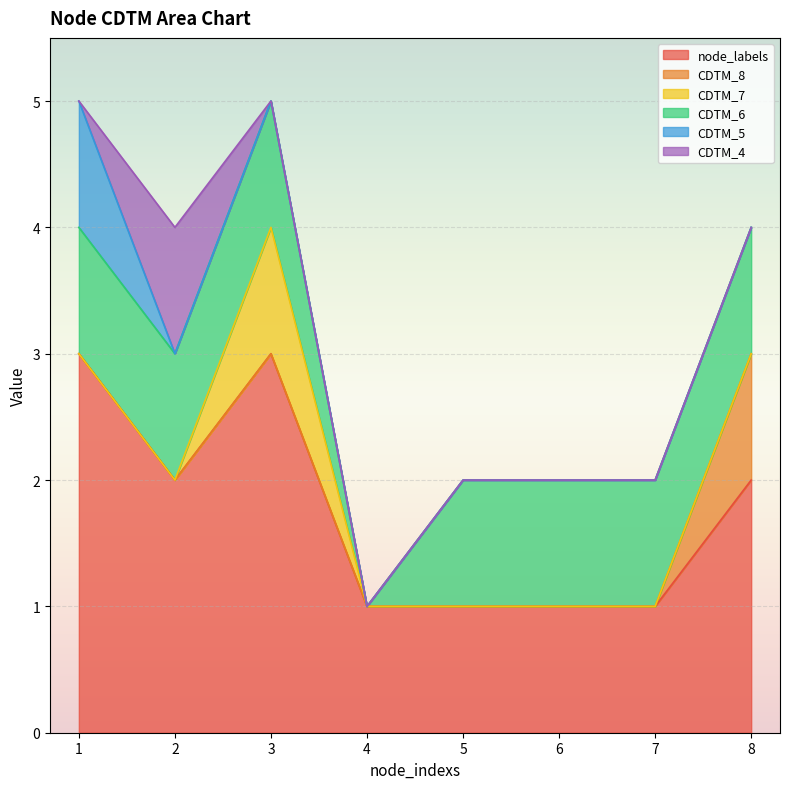

Which series has the largest total across all categories?

node_labels